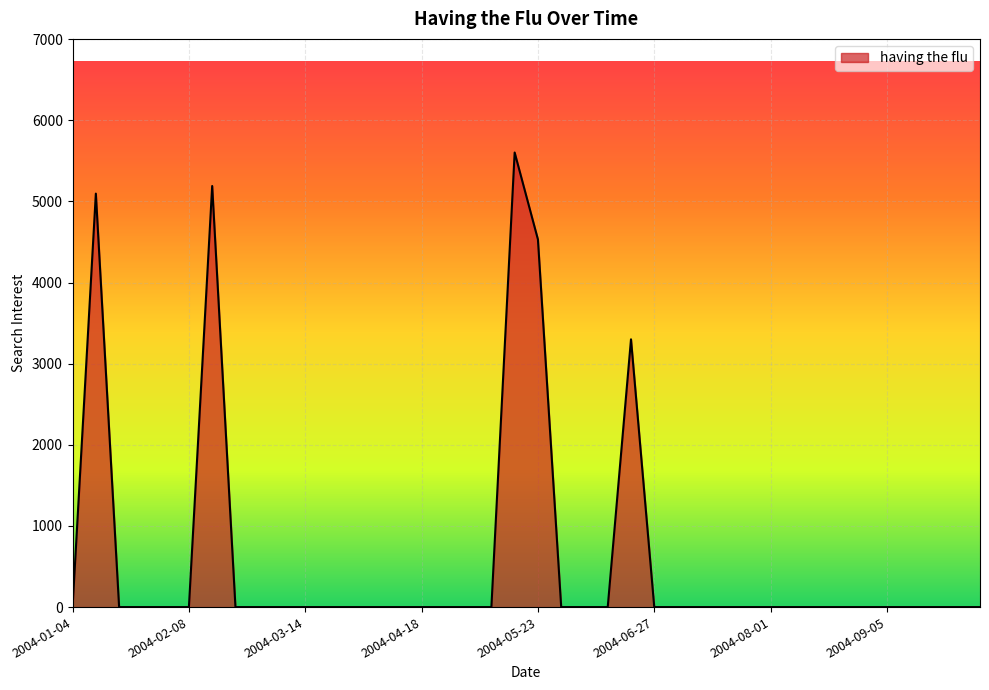

What is the difference between the maximum and minimum values?

5601.7